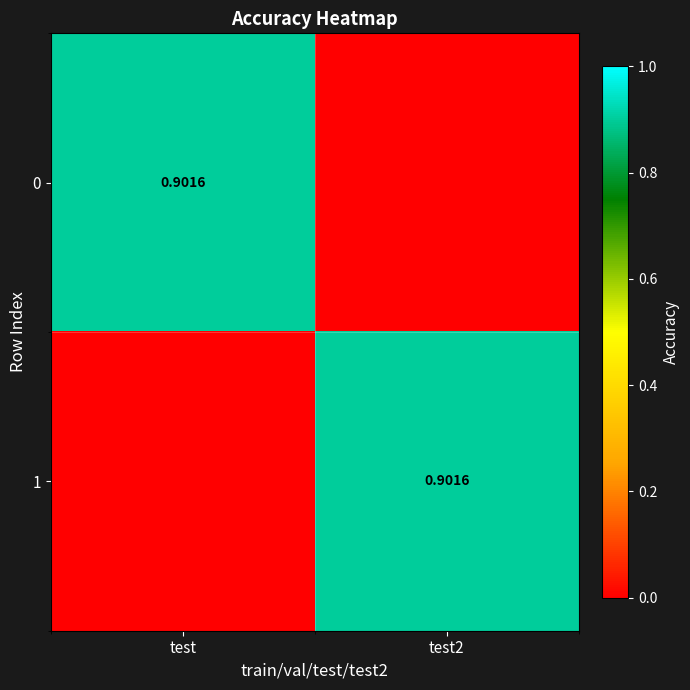

What is the spread (max minus min) of values at test2?

0.9